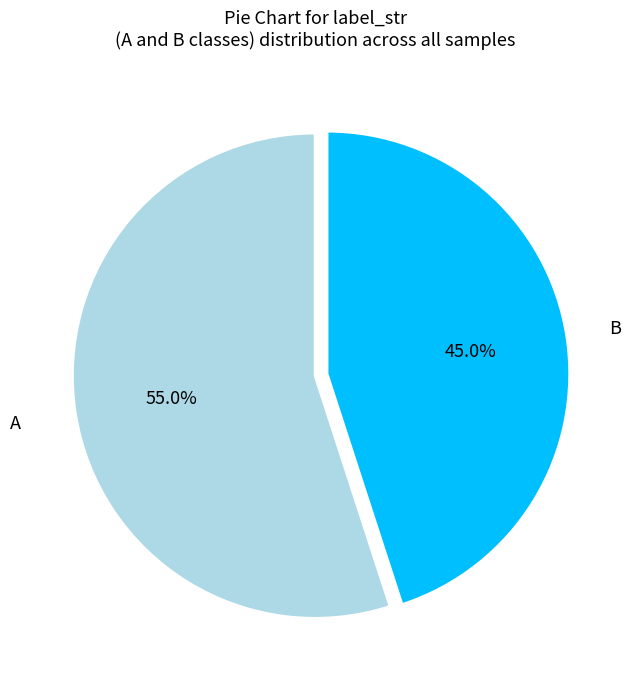

Between B and A, which is larger?

A